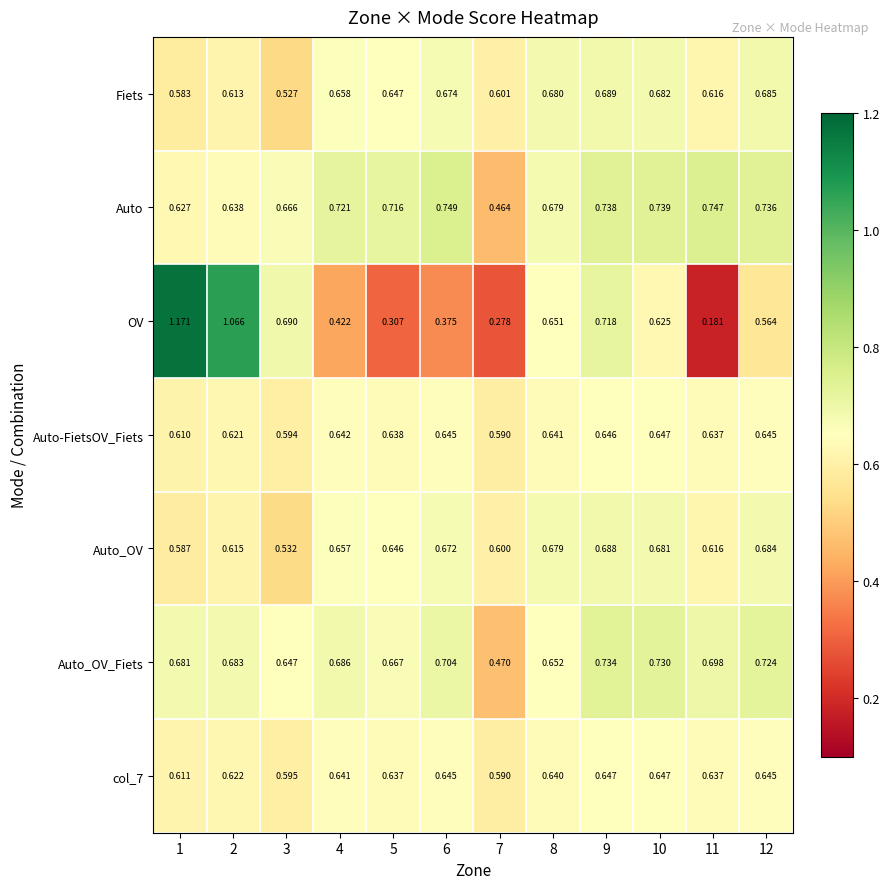

Which series has the largest total across all categories?

Auto